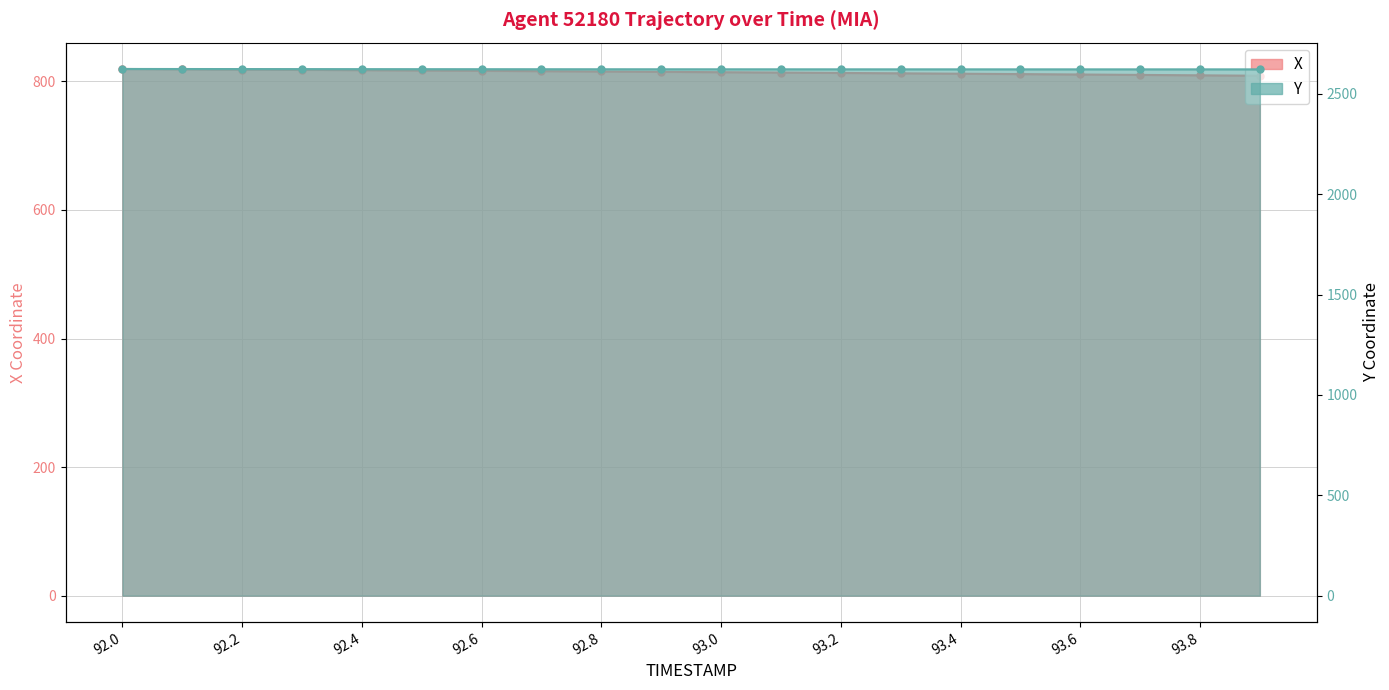

At which label is X closest to 813?

93.2